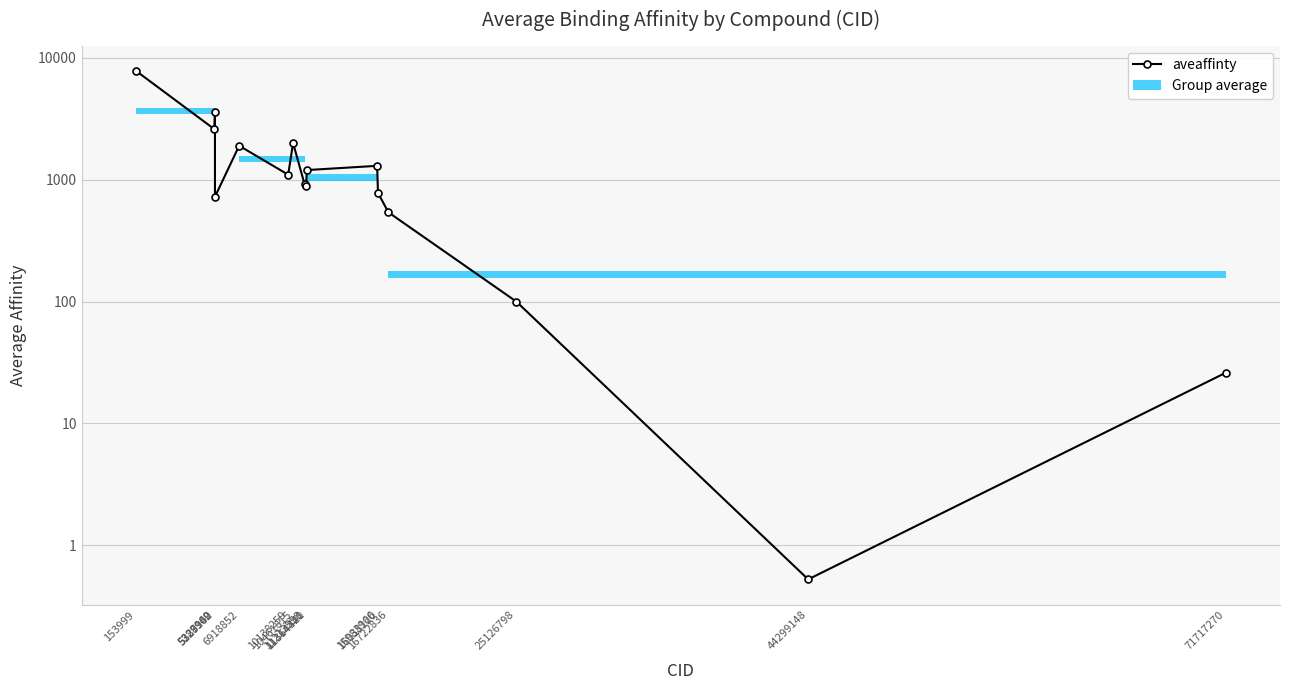

Reading right to left, extract all data points from this chart.

71717270=26.0	44299148=0.5	25126798=100.0	16722836=540.0	16038120=780.0	15983966=1300.0	11364421=1200.0	11314340=890.0	11213558=920.0	10461815=2000.0	10138259=1100.0	6918852=1900.0	5329102=725.0	5328940=3600.0	5287969=2600.0	153999=7800.0